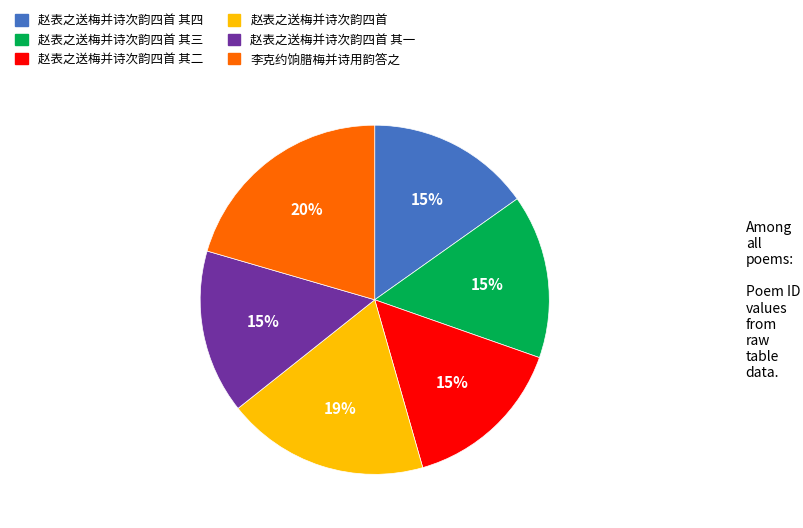

Is it true that 赵表之送梅并诗次韵四首 其三 is 24% of the pie?

False